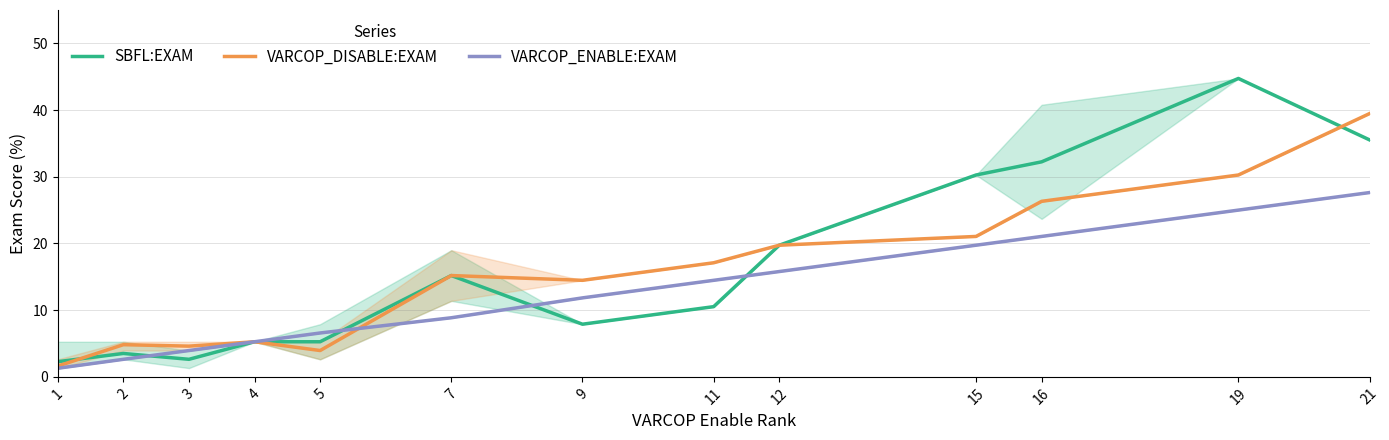

What are all the series names shown in the legend?

SBFL:EXAM, VARCOP_DISABLE:EXAM, VARCOP_ENABLE:EXAM